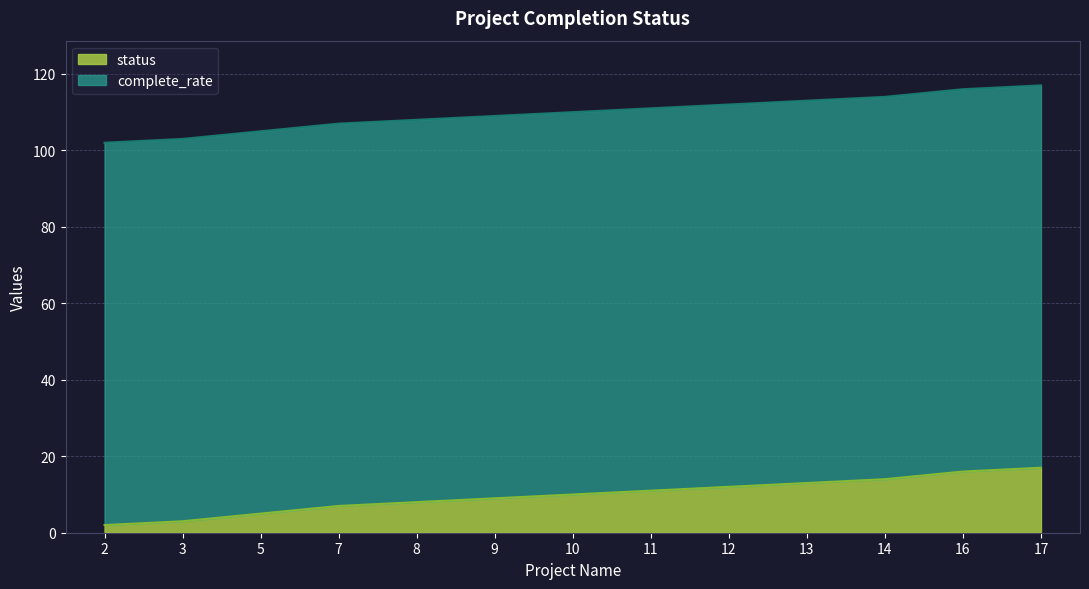

The chart shows a value of 16 at 16. True or false?

True